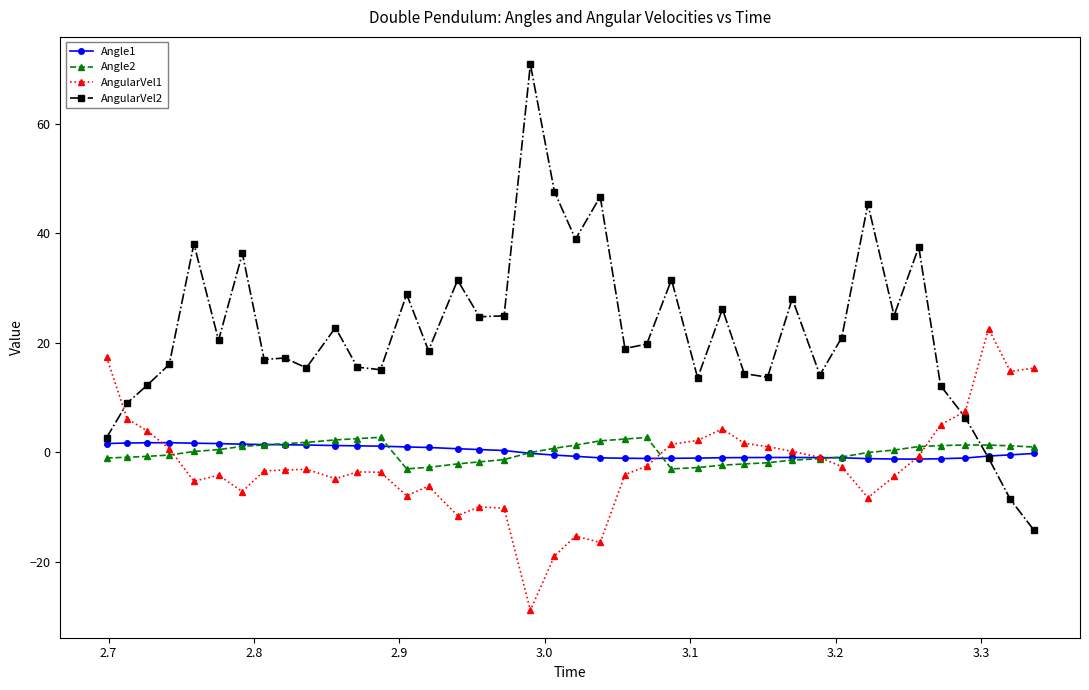

Which series has the widest spread of values?

AngularVel2